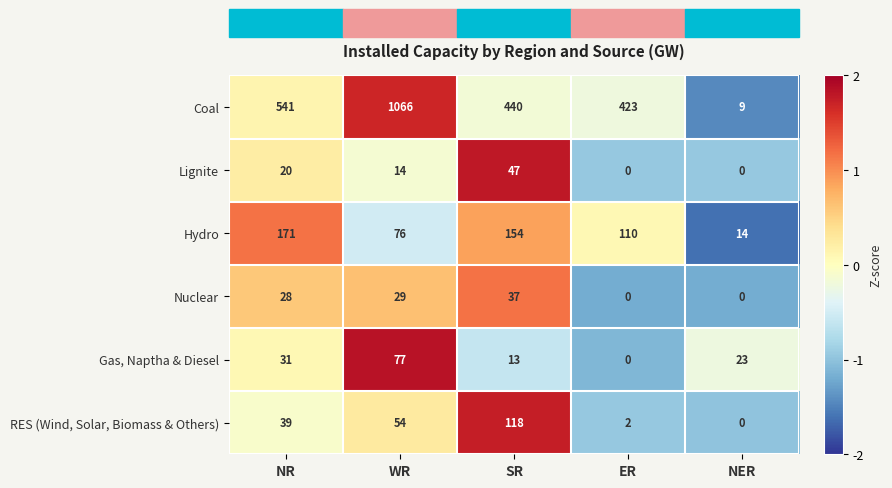

What is the spread (max minus min) of values at SR?

427